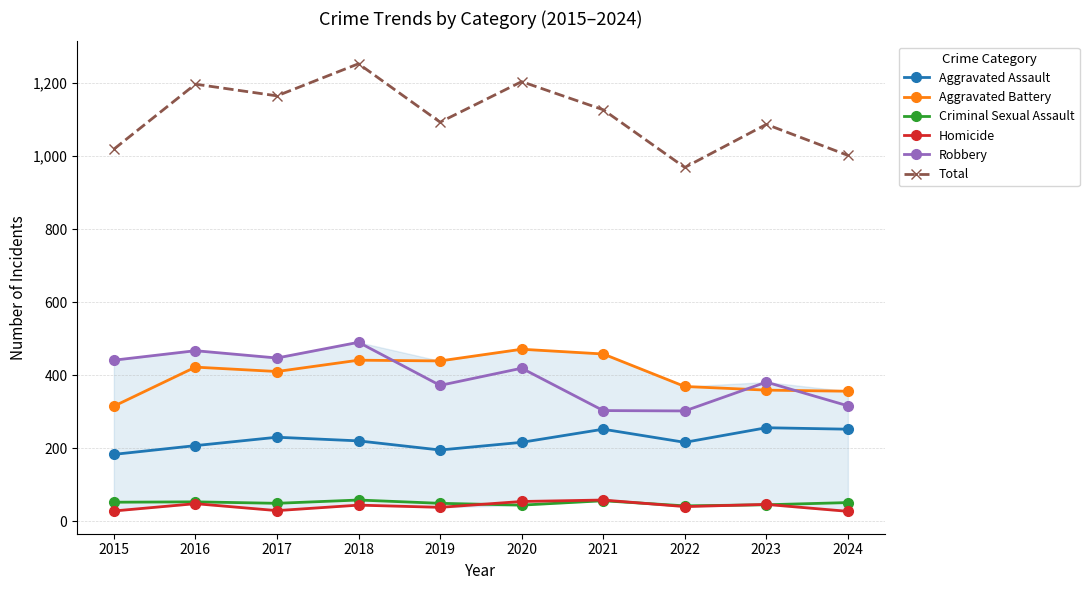

What is the value of the Robbery point at the 4th from the left?

490